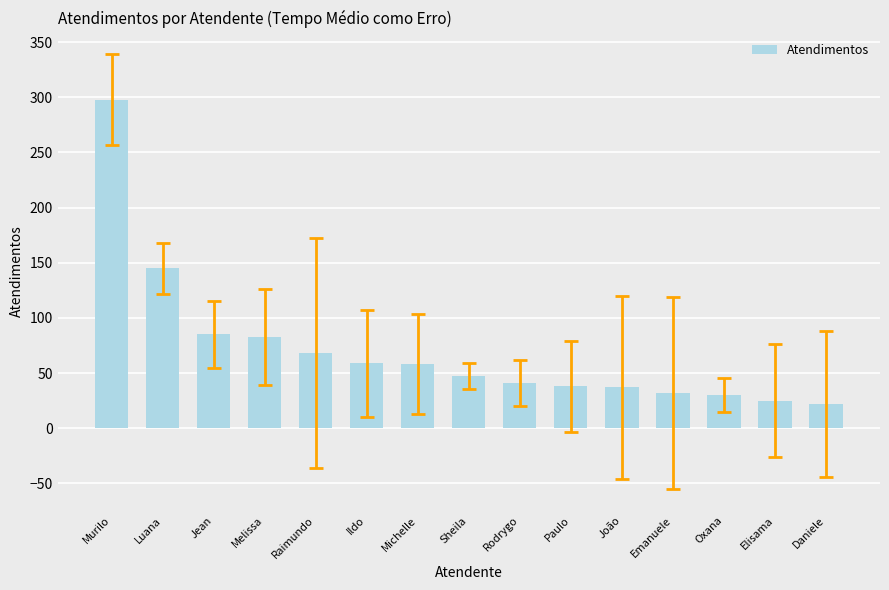

What is the difference between the maximum and second lowest values?

273